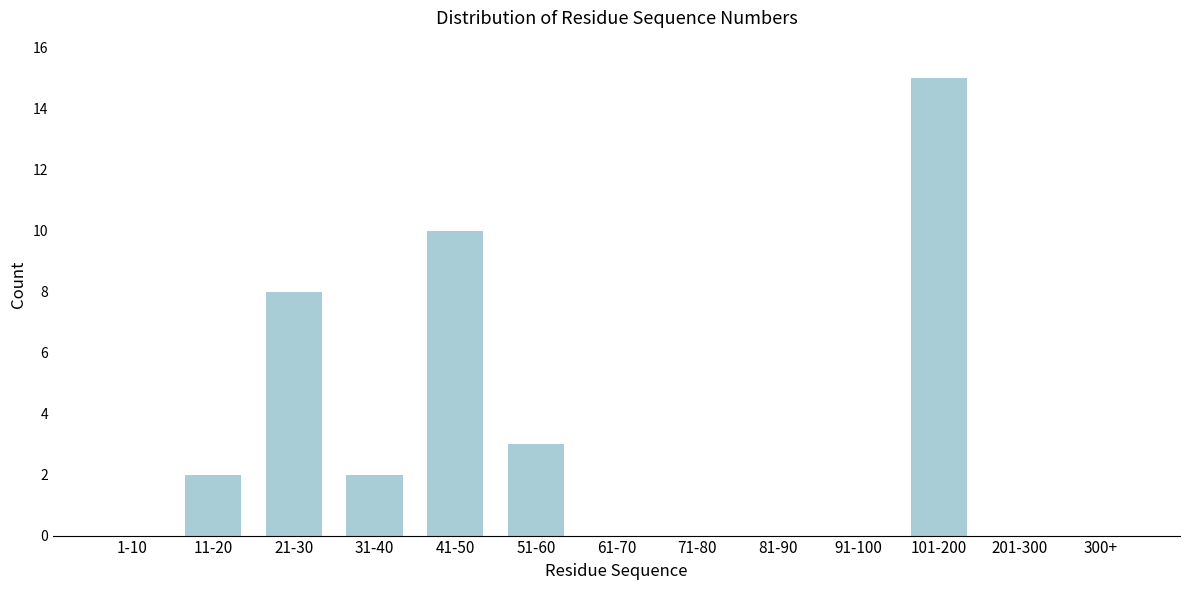

Reading left to right, list all the values displayed in this chart.

1-10=0	11-20=2	21-30=8	31-40=2	41-50=10	51-60=3	61-70=0	71-80=0	81-90=0	91-100=0	101-200=15	201-300=0	300+=0